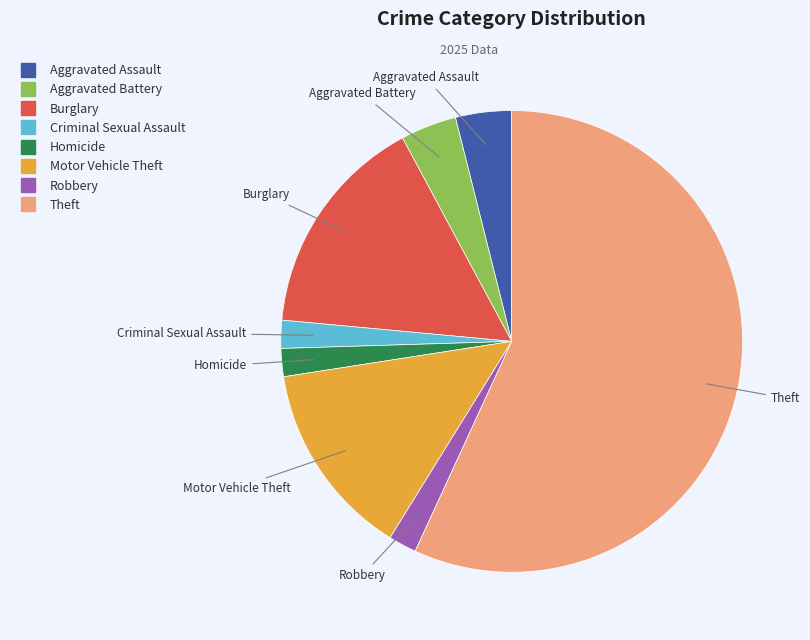

The Motor Vehicle Theft slice represents 14% of the pie. True or false?

True